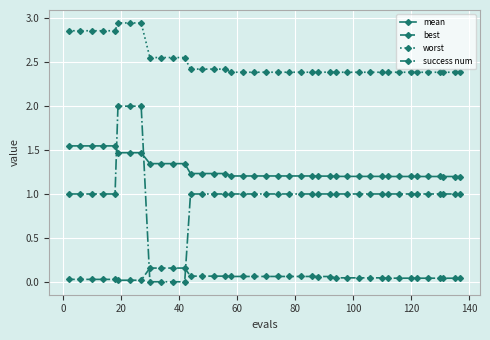

Which series has the largest total across all categories?

worst